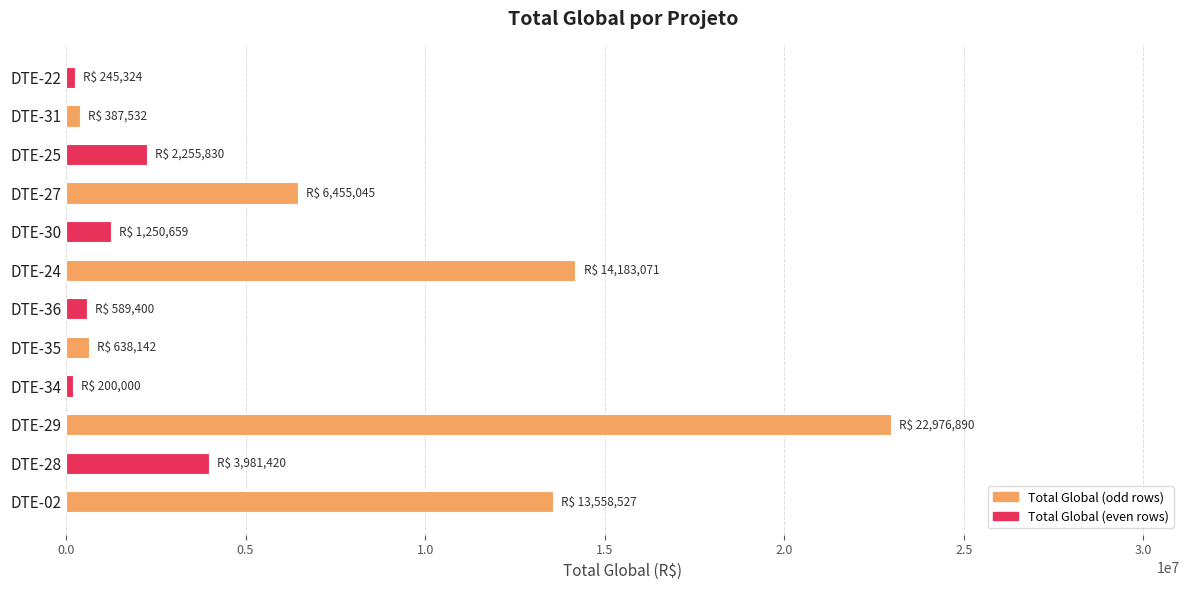

Approximately how many times larger is the value at DTE-24 compared to DTE-02?

1.0